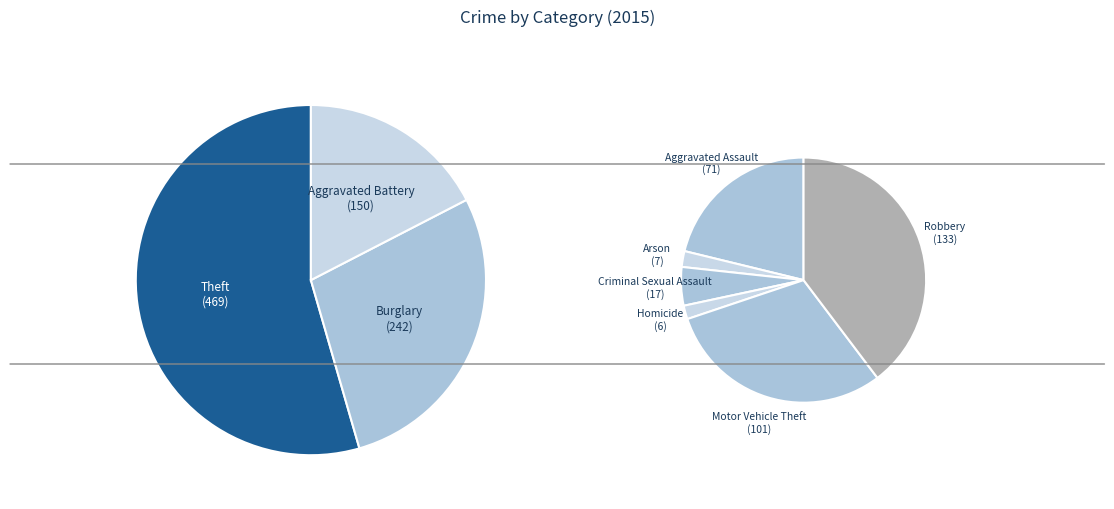

Between Theft and Homicide, which is larger?

Theft